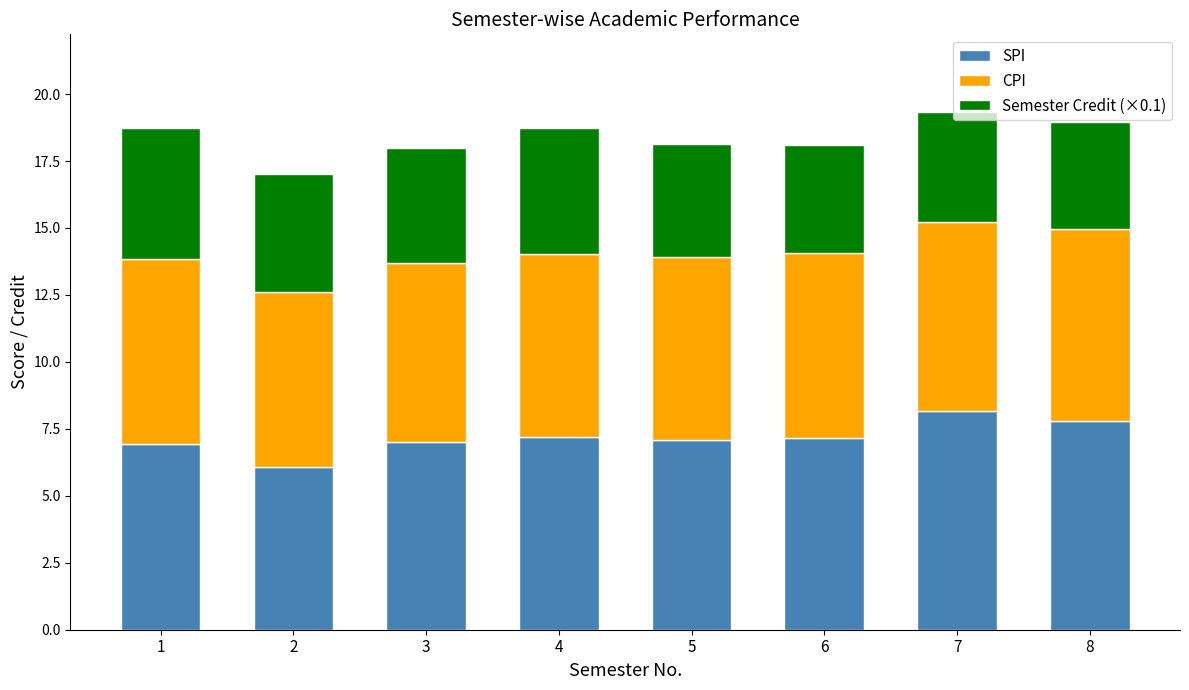

Does the chart contain stacked bars?

Yes